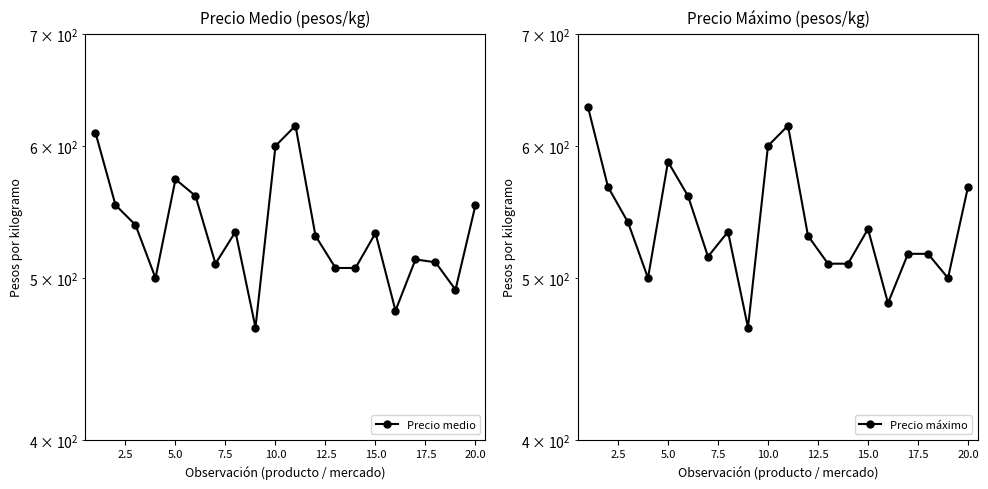

What is the difference between the second highest and minimum values in the Precio medio series?

144